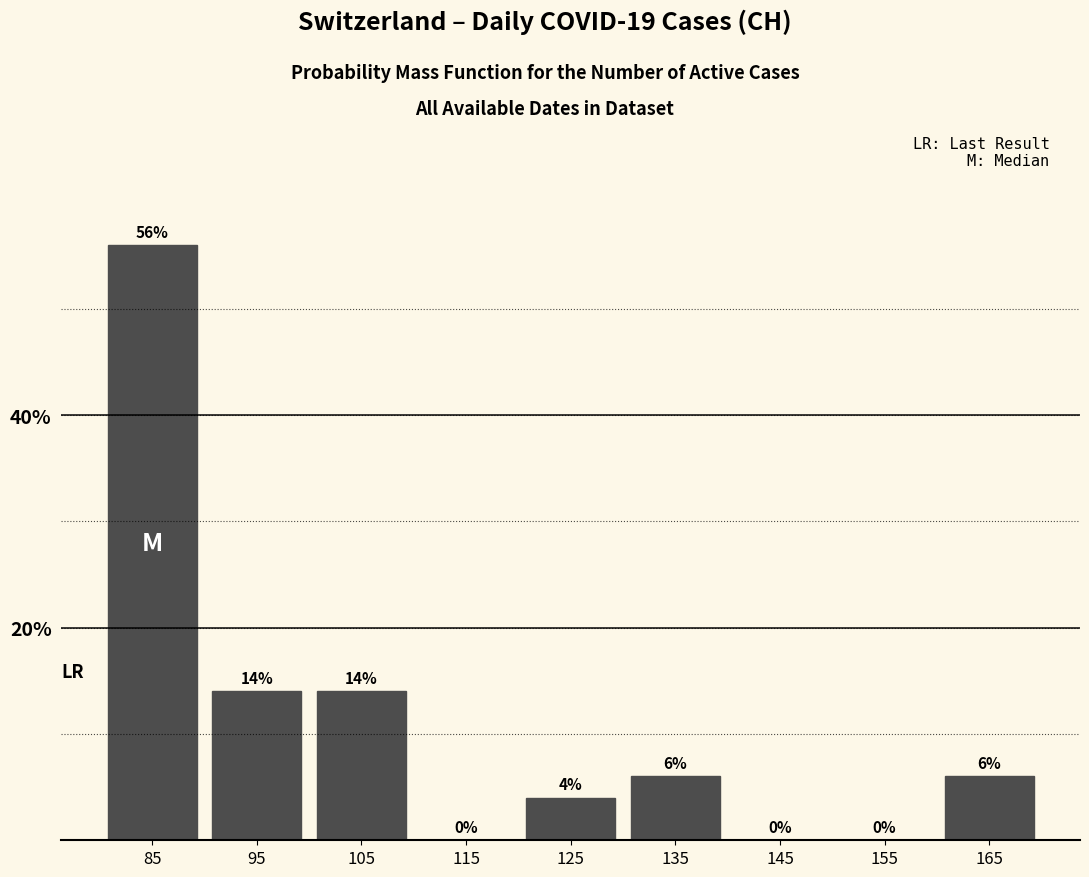

Which range on the x-axis has the tallest bar?

80 to 90